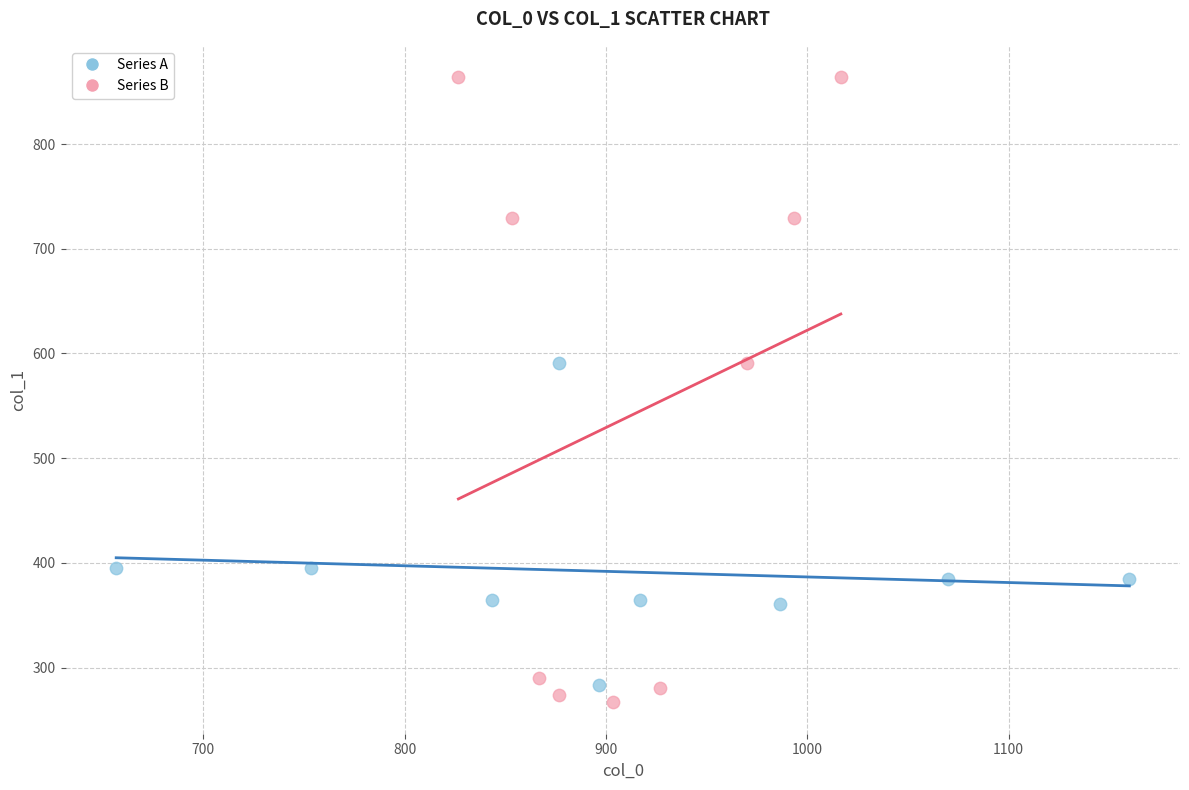

Which series contains the lowest Y value?

Series B